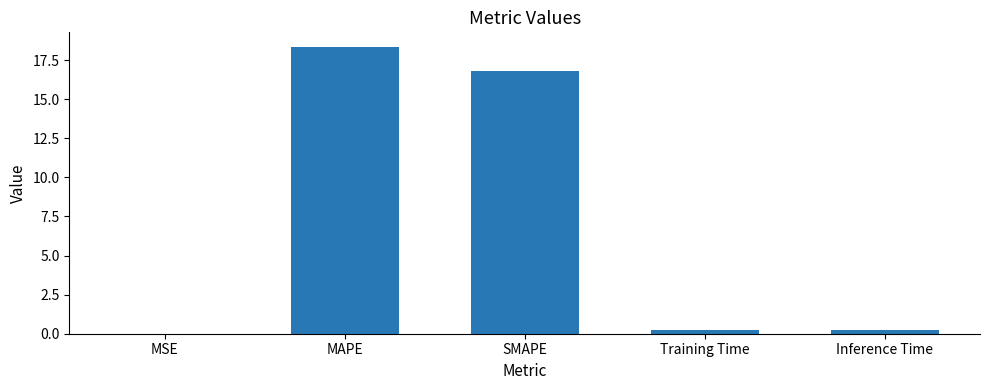

The value at MAPE is 4.8. True or false?

False